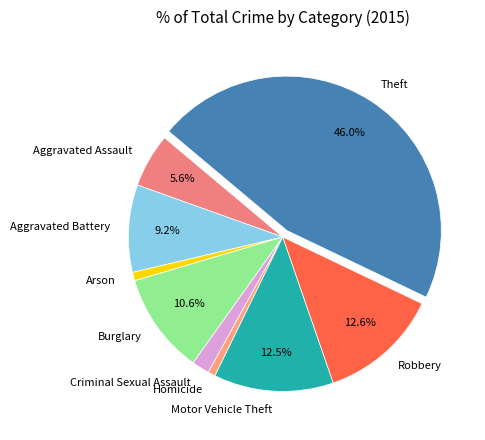

To the nearest percent, what portion does Criminal Sexual Assault represent?

2%